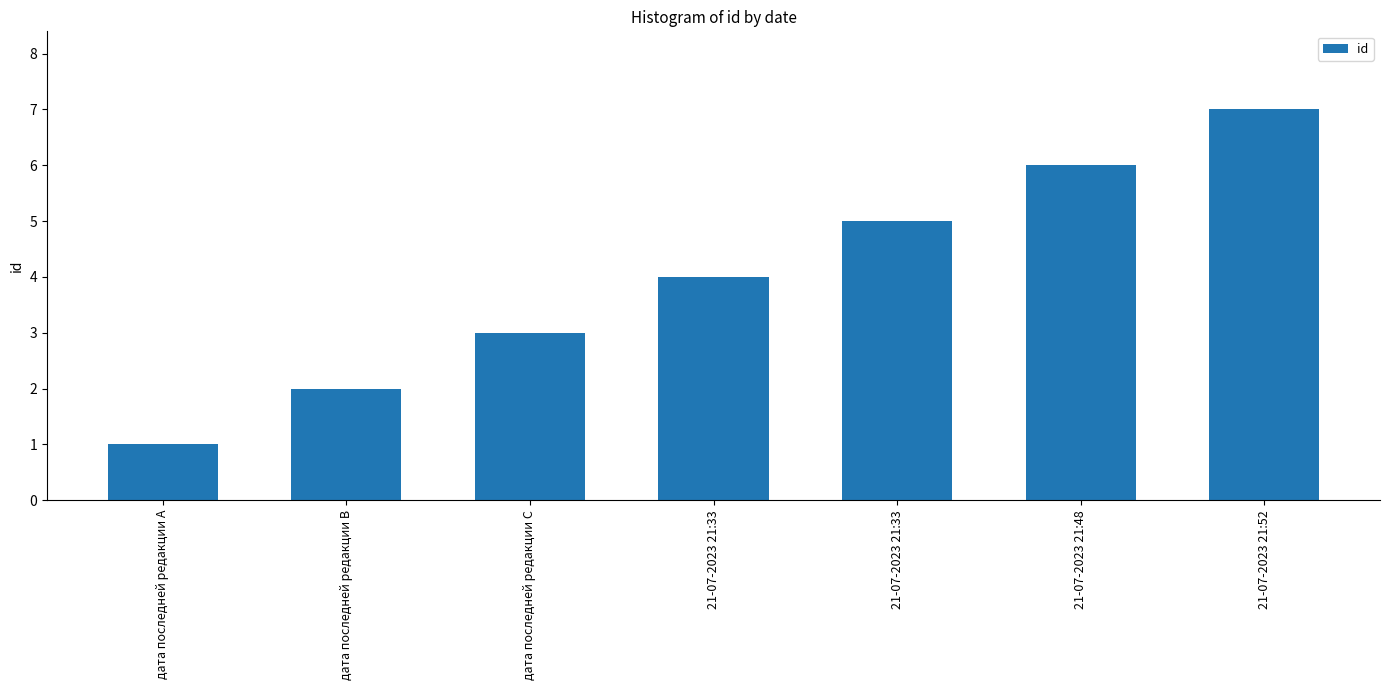

Count the number of data series in this chart.

1